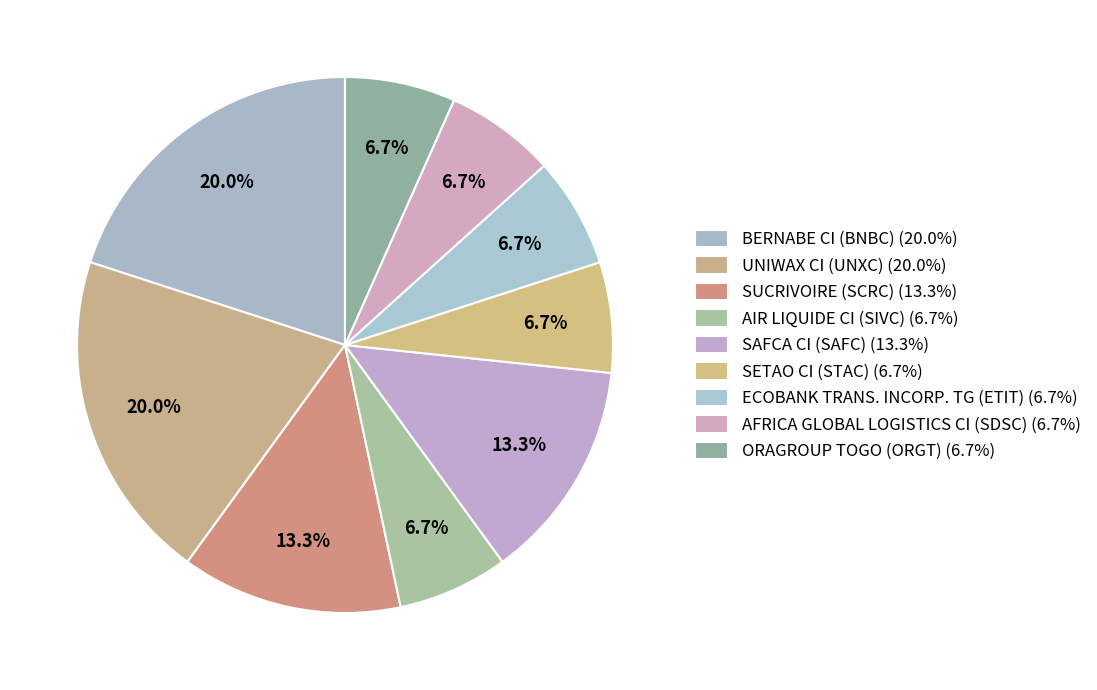

What percentage is NOT represented by SETAO CI (STAC)?

93.3%